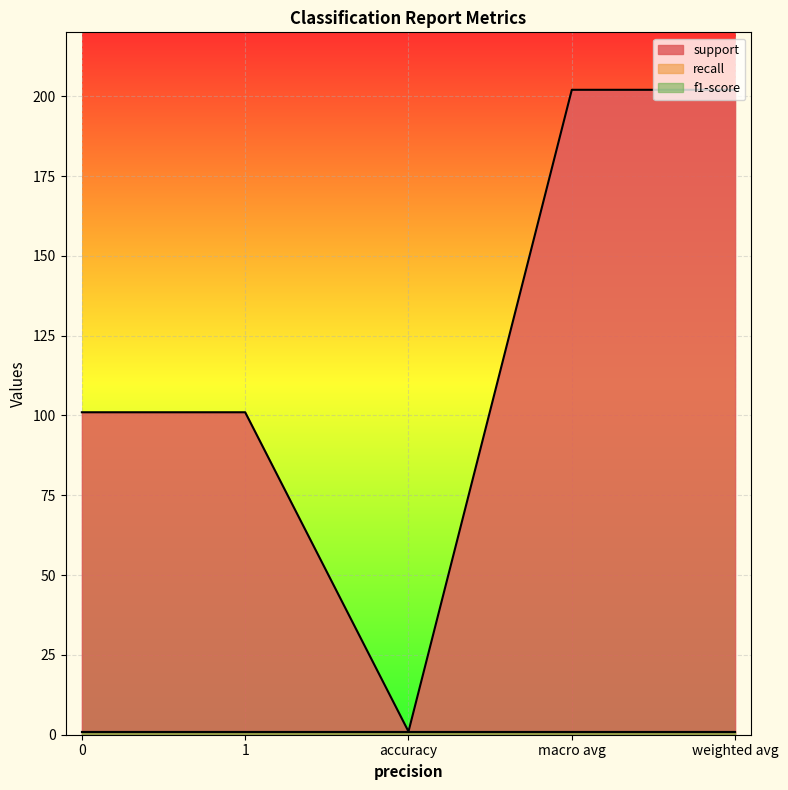

True or false: f1-score and support intersect in this chart.

False